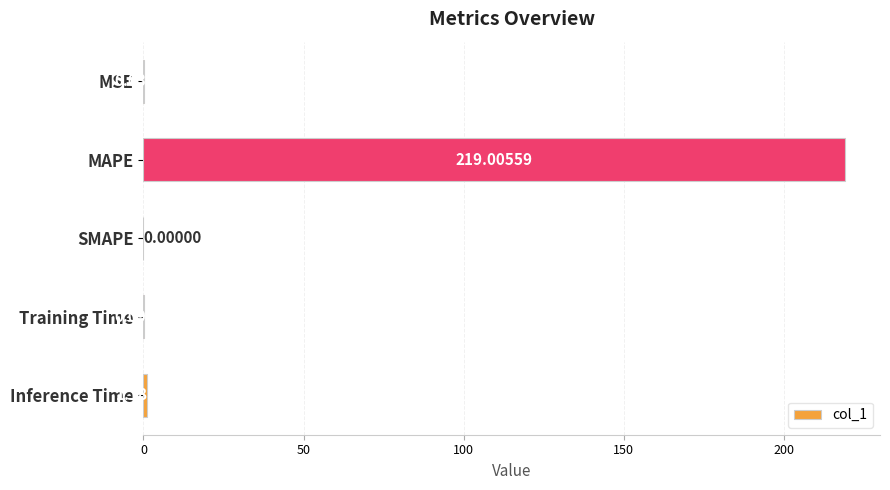

At which category does the chart reach its peak across all series?

MAPE